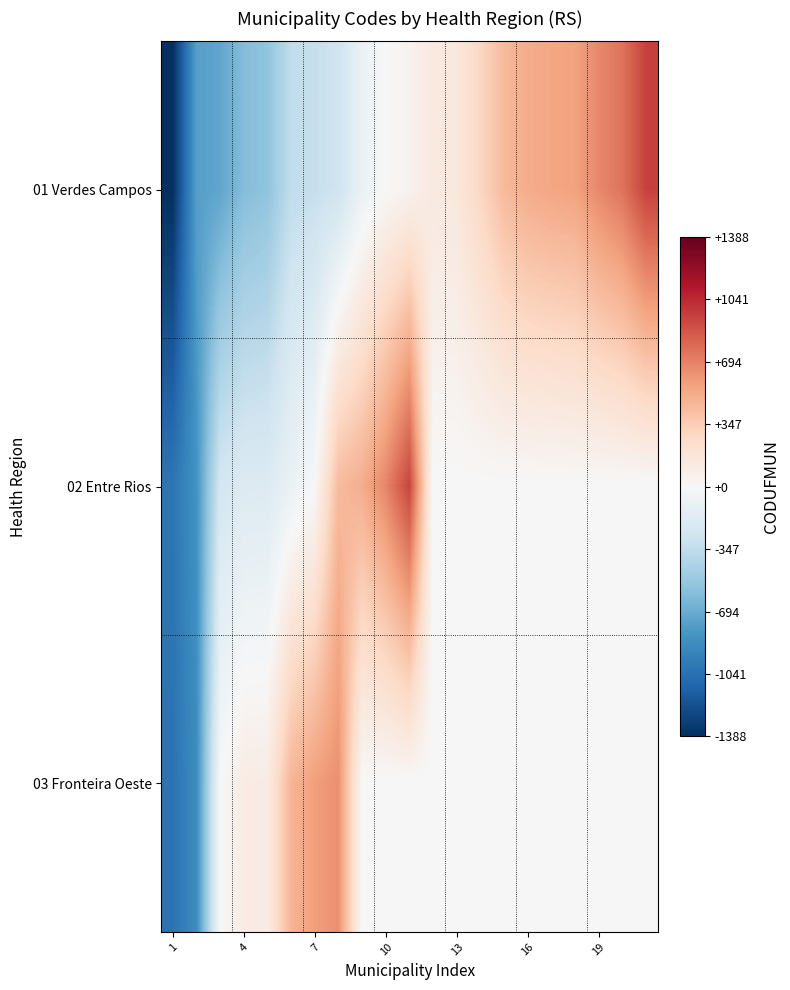

How many categories are shown in the chart?

21